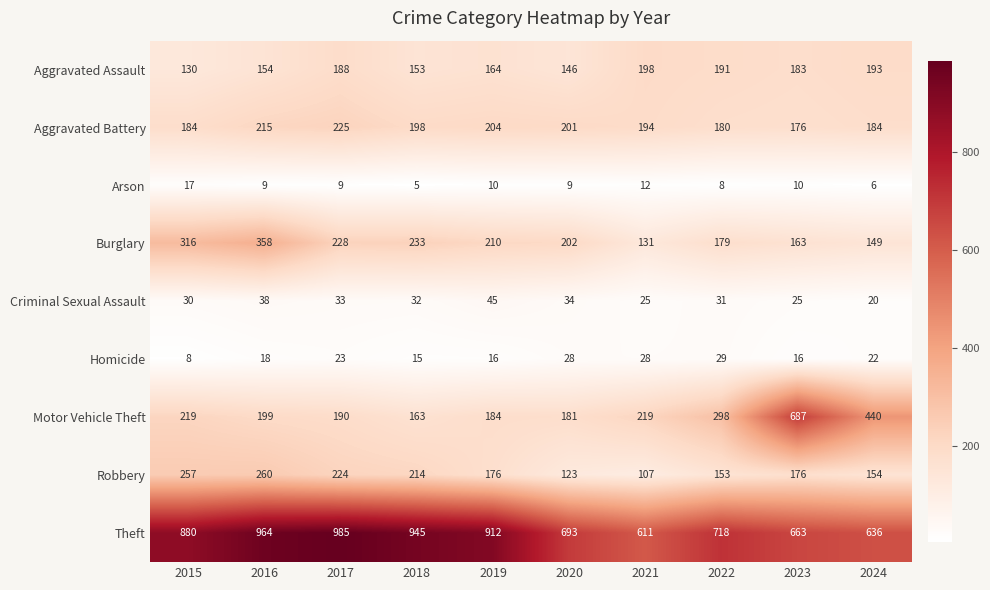

Which series changed the most between 2017 and 2019?

Theft